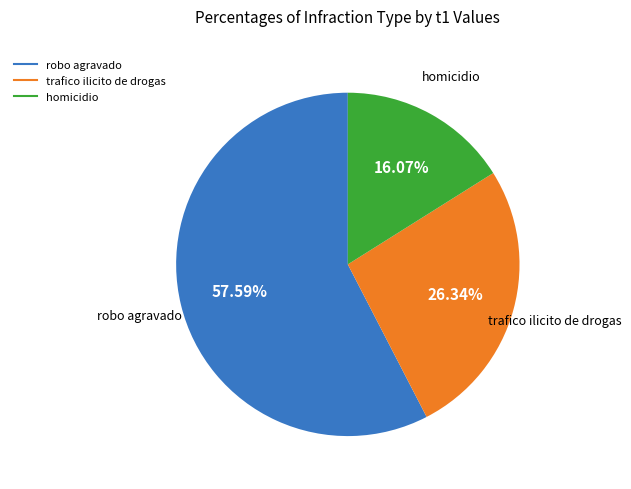

Does any single category account for the majority?

Yes